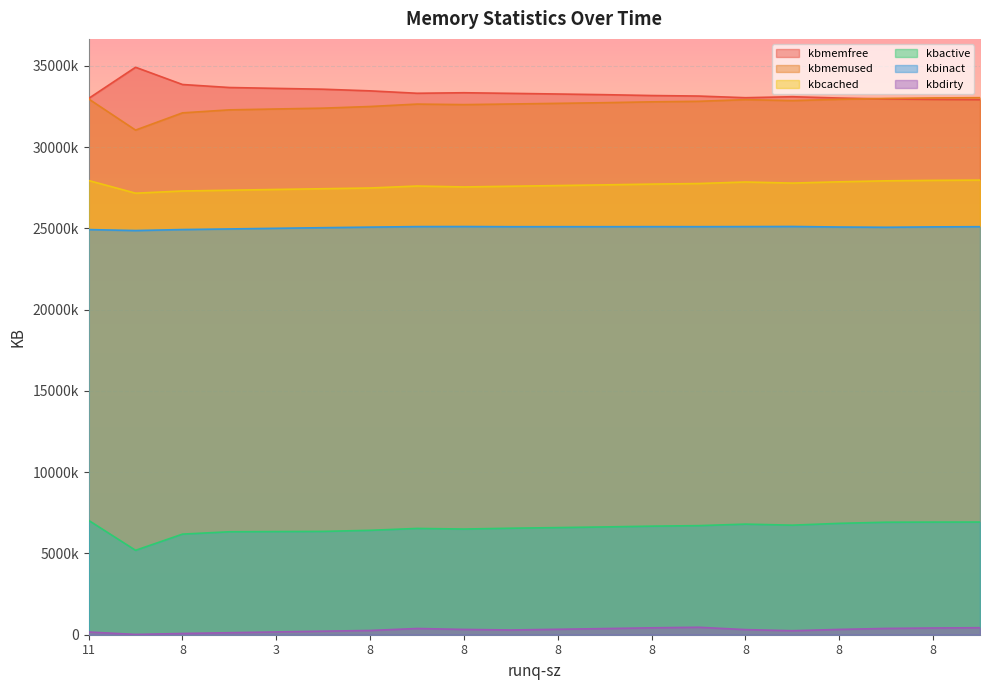

Which has a higher value, 3 or 8?

3